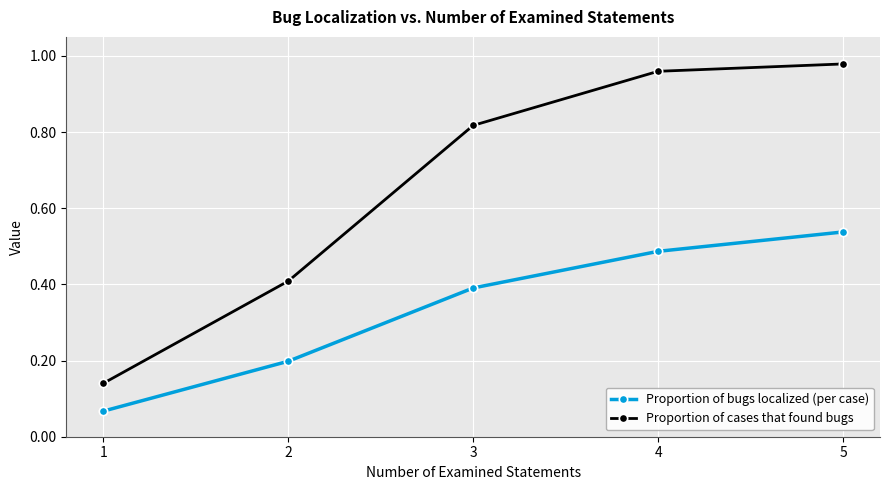

Is it true that Proportion of bugs localized (per case) equals 0.1 at 3?

False